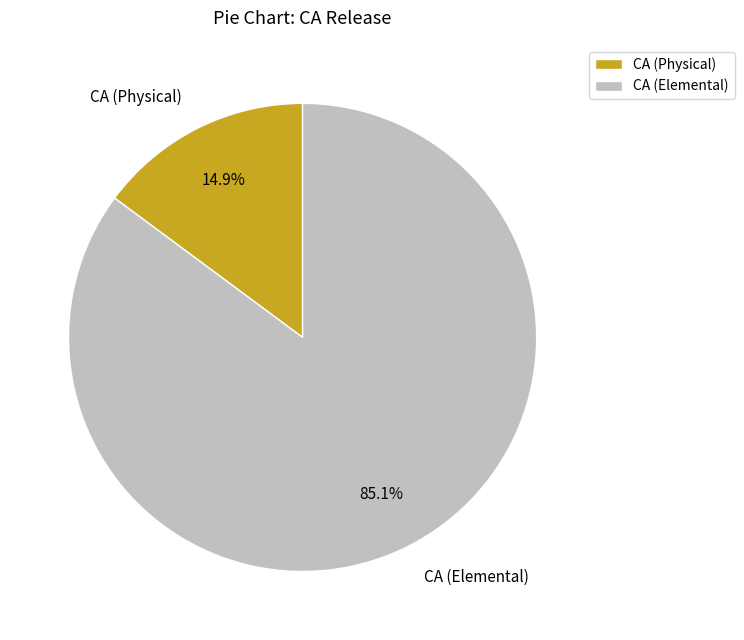

Approximately how many times larger is the value at CA (Physical) compared to CA (Elemental)?

0.2